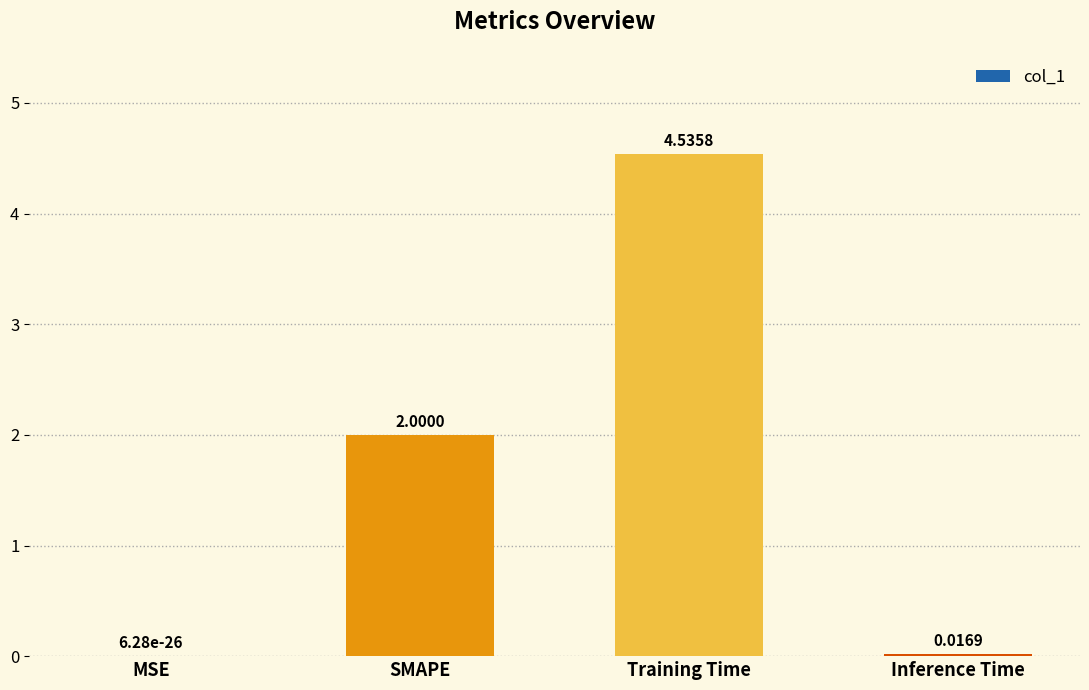

What is the sum of the values at MSE and SMAPE?

2.0